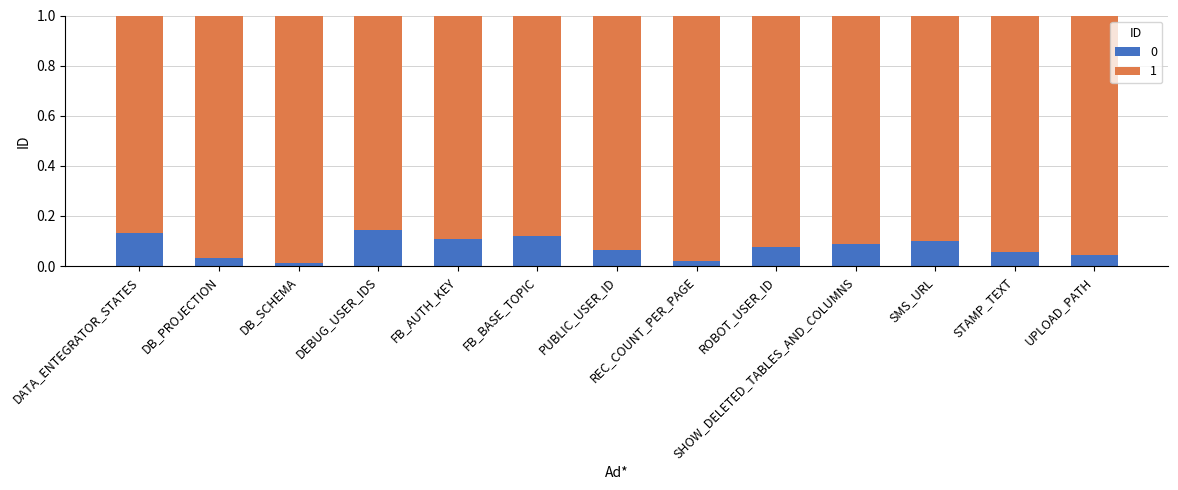

At how many categories does at least one series exceed 0?

13